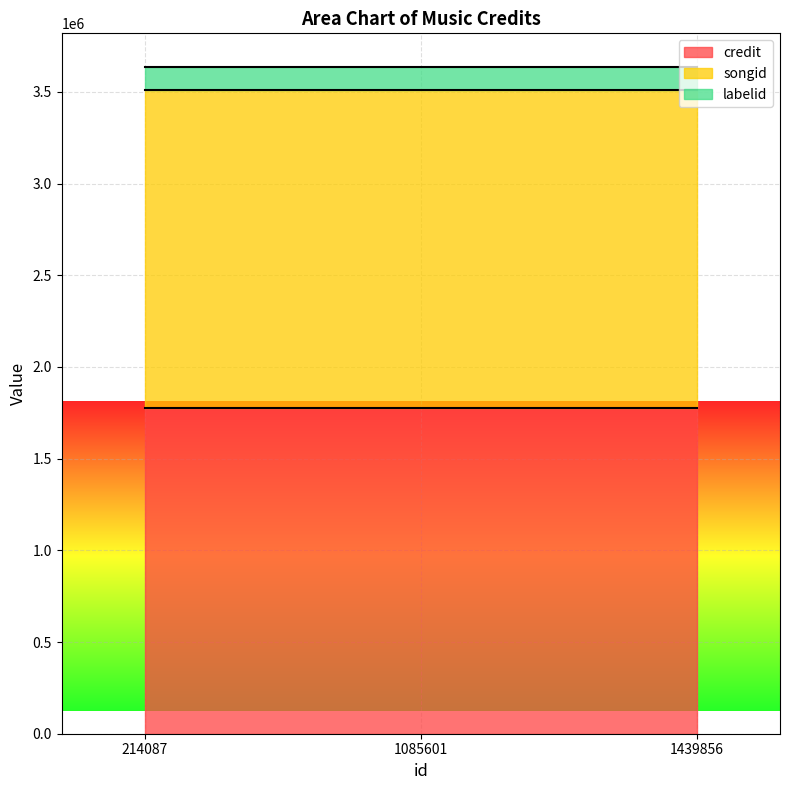

At which category is the sum across all series the highest?

214087